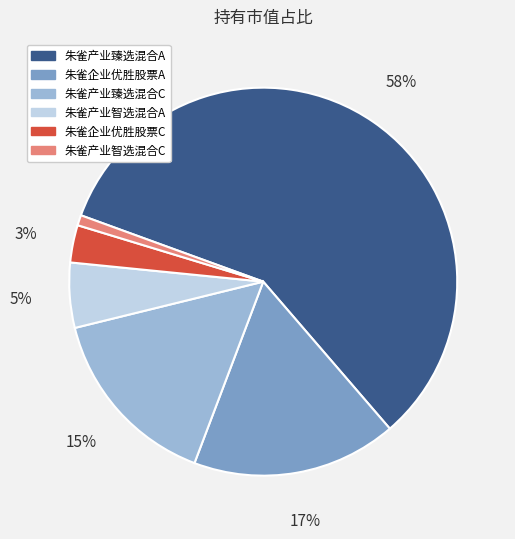

Do 朱雀产业智选混合C and 朱雀企业优胜股票A together represent more than half of the pie?

No